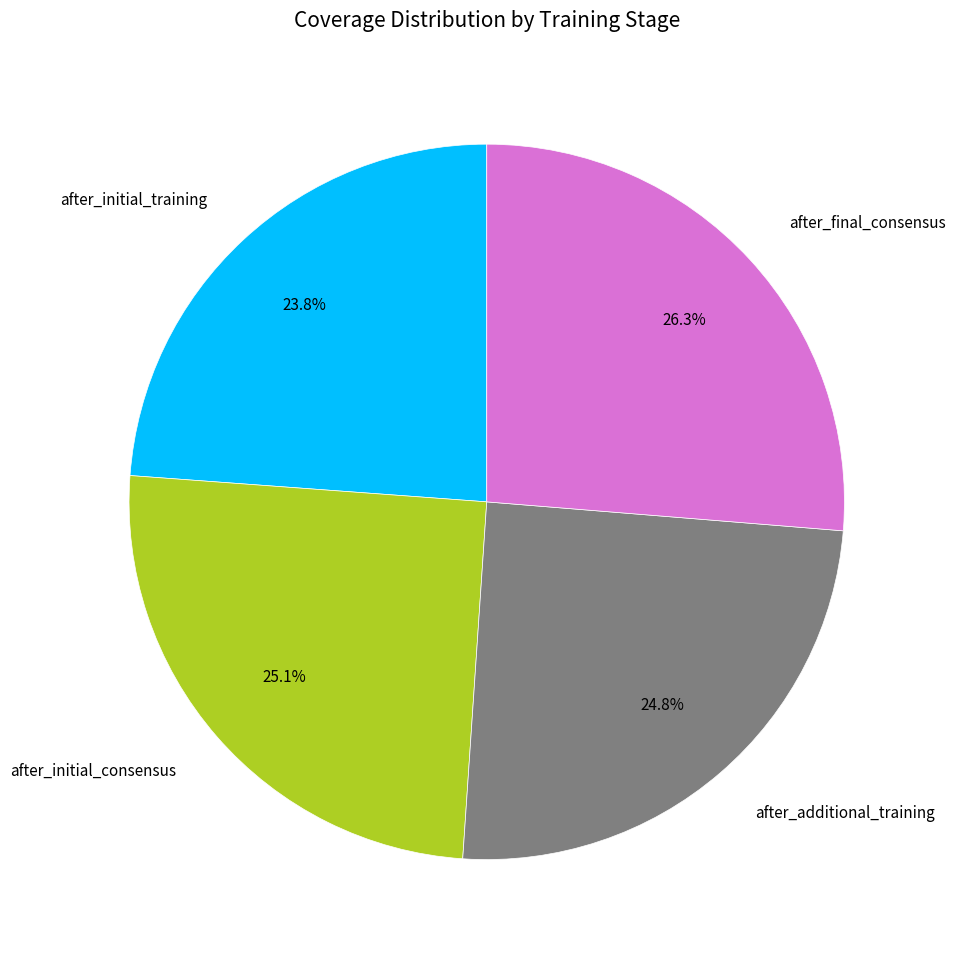

Which category has the biggest portion of the pie?

after_final_consensus